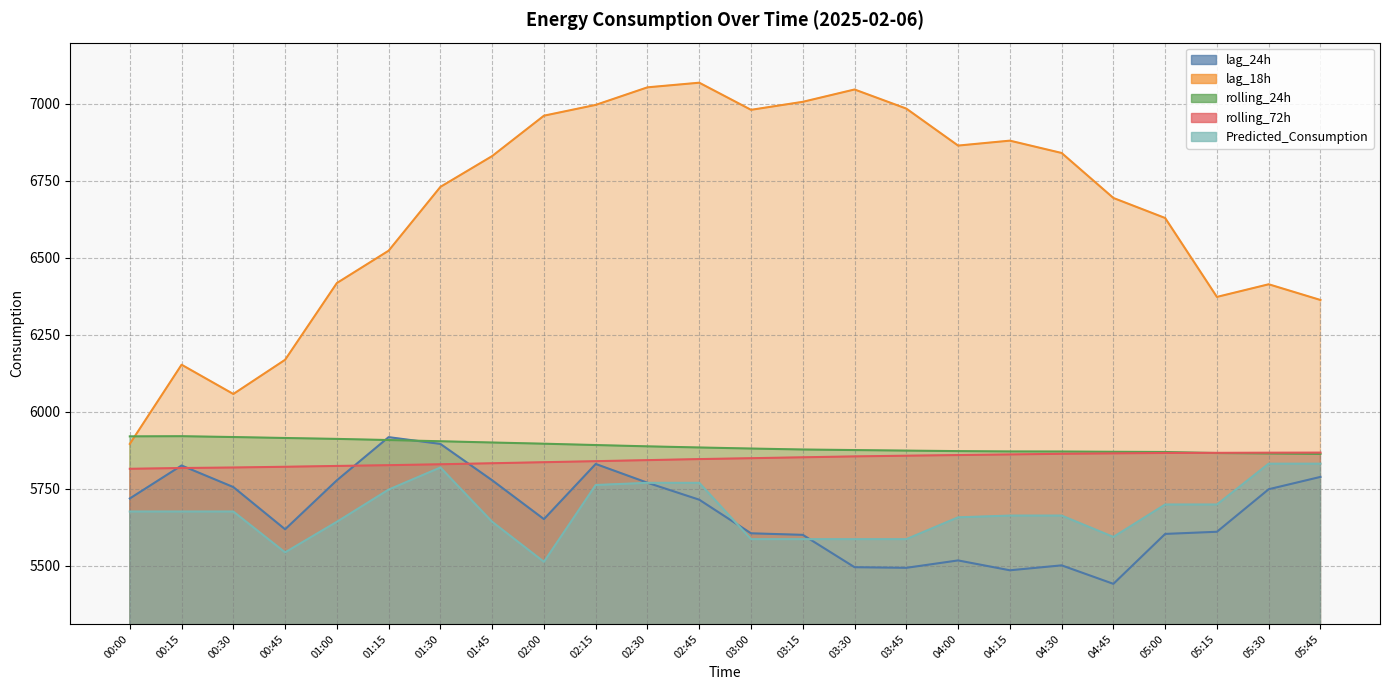

List the series in order of their peak value, highest first.

lag_18h, rolling_24h, lag_24h, rolling_72h, Predicted_Consumption